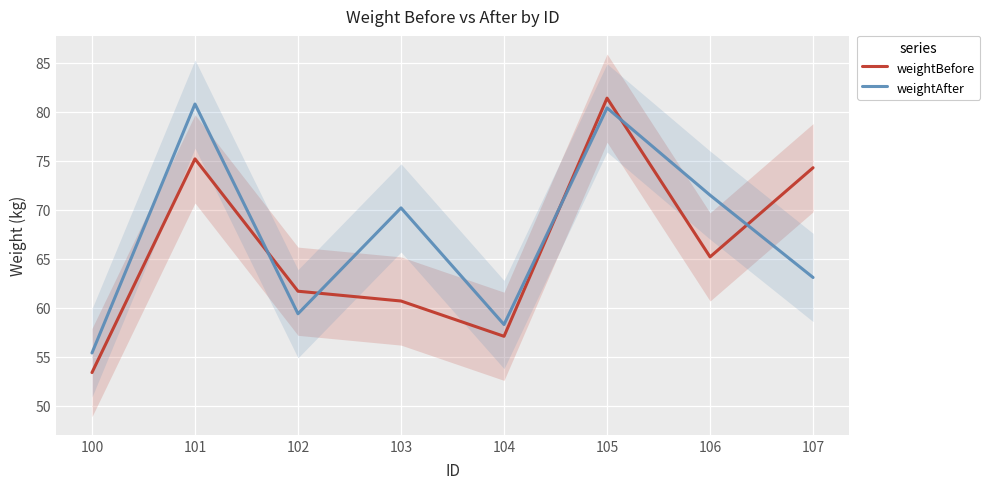

Between 100 and 101, which is larger?

101